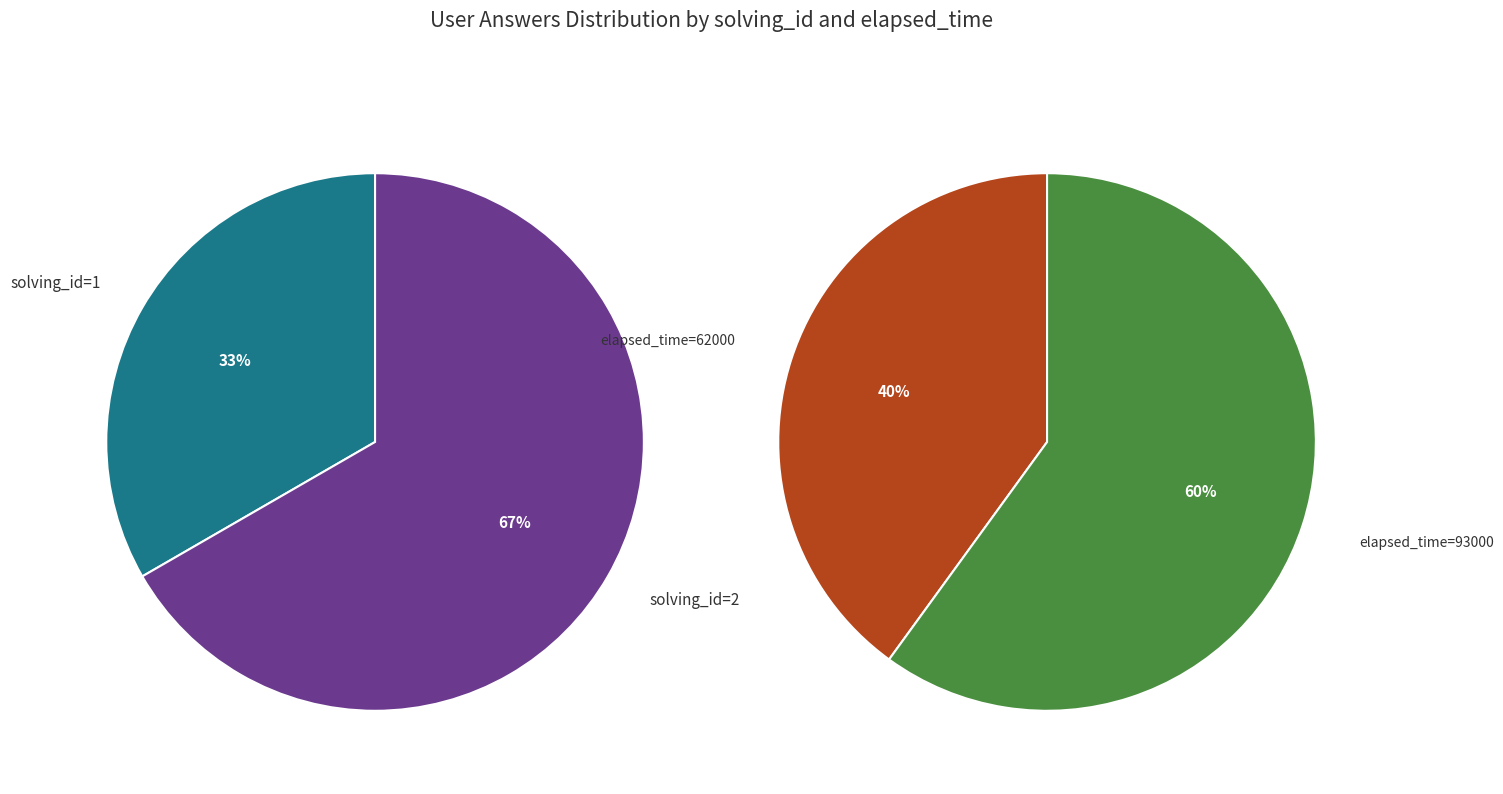

Is the sum of 1 and 0 greater than half?

Yes